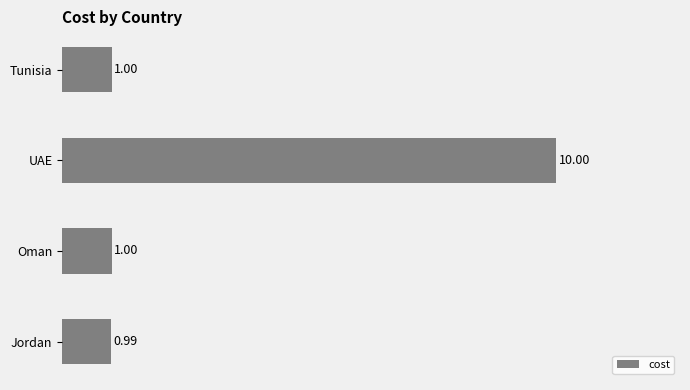

What is the label of the 1st bar from the bottom?

Jordan